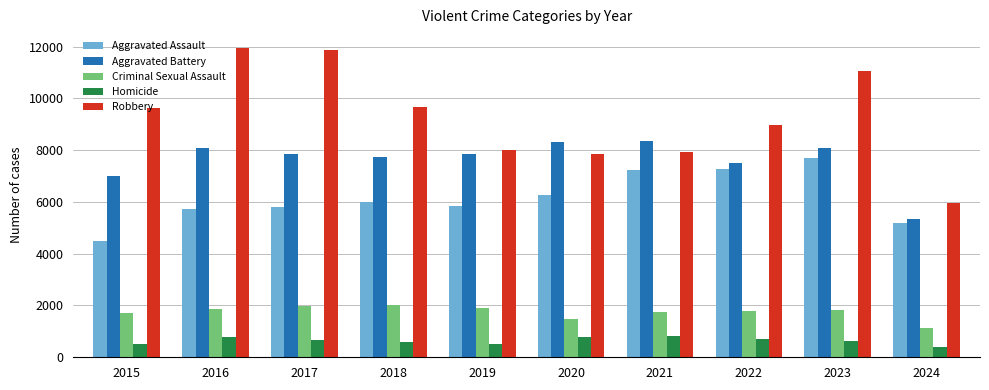

Count the number of categories in the chart.

10